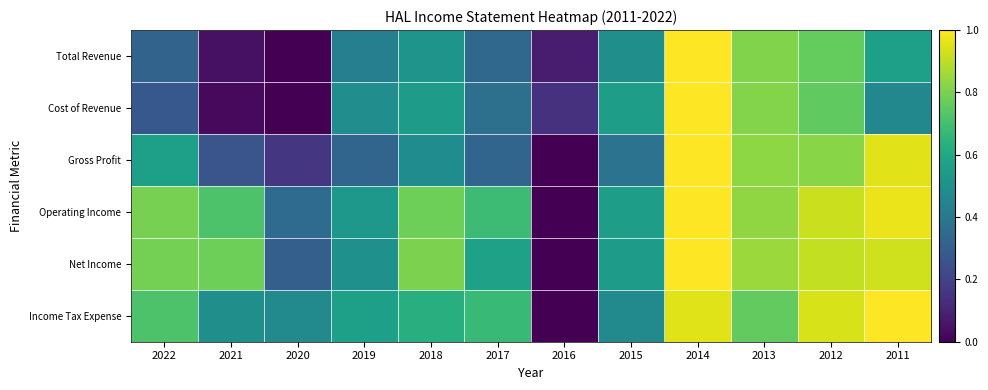

Reading left to right, transcribe all the data shown in this chart.

Total Revenue: 2022=0.3	2021=0.0	2020=0.0	2019=0.4	2018=0.5	2017=0.3	2016=0.1	2015=0.5	2014=1.0	2013=0.8	2012=0.8	2011=0.6
Cost of Revenue: 2022=0.3	2021=0.0	2020=0.0	2019=0.5	2018=0.5	2017=0.4	2016=0.1	2015=0.6	2014=1.0	2013=0.8	2012=0.8	2011=0.5
Gross Profit: 2022=0.6	2021=0.3	2020=0.2	2019=0.3	2018=0.5	2017=0.3	2016=0.0	2015=0.4	2014=1.0	2013=0.8	2012=0.8	2011=1.0
Operating Income: 2022=0.8	2021=0.7	2020=0.4	2019=0.5	2018=0.8	2017=0.7	2016=0.0	2015=0.6	2014=1.0	2013=0.8	2012=0.9	2011=1.0
Net Income: 2022=0.8	2021=0.8	2020=0.3	2019=0.5	2018=0.8	2017=0.6	2016=0.0	2015=0.5	2014=1.0	2013=0.9	2012=0.9	2011=0.9
Income Tax Expense: 2022=0.7	2021=0.5	2020=0.5	2019=0.6	2018=0.6	2017=0.7	2016=0.0	2015=0.5	2014=1.0	2013=0.8	2012=0.9	2011=1.0